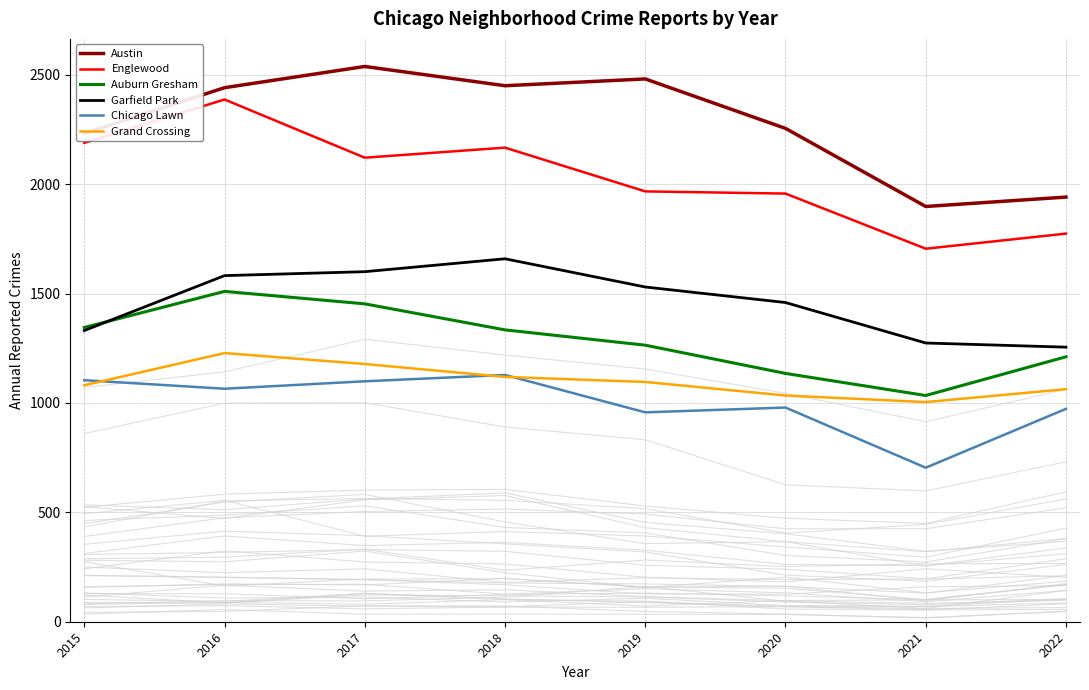

What is the difference between the maximum and minimum values in the Grand Crossing series?

224